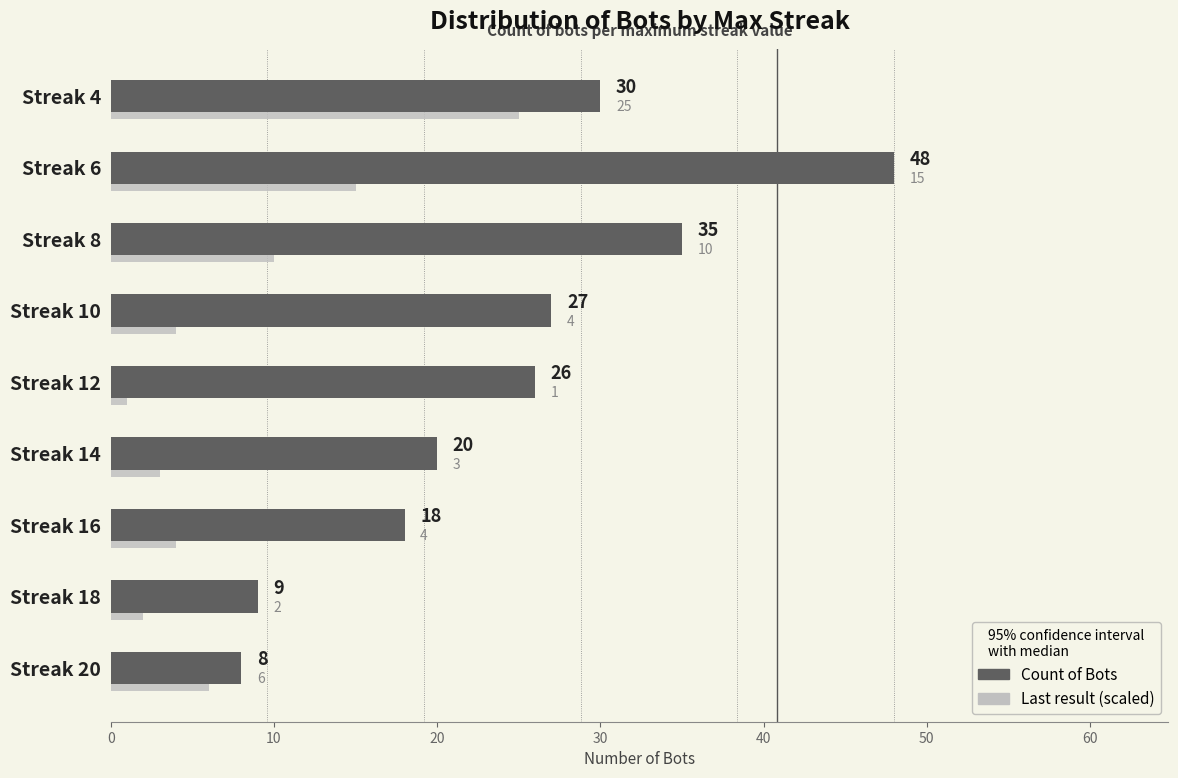

At how many categories does at least one series exceed 22?

5